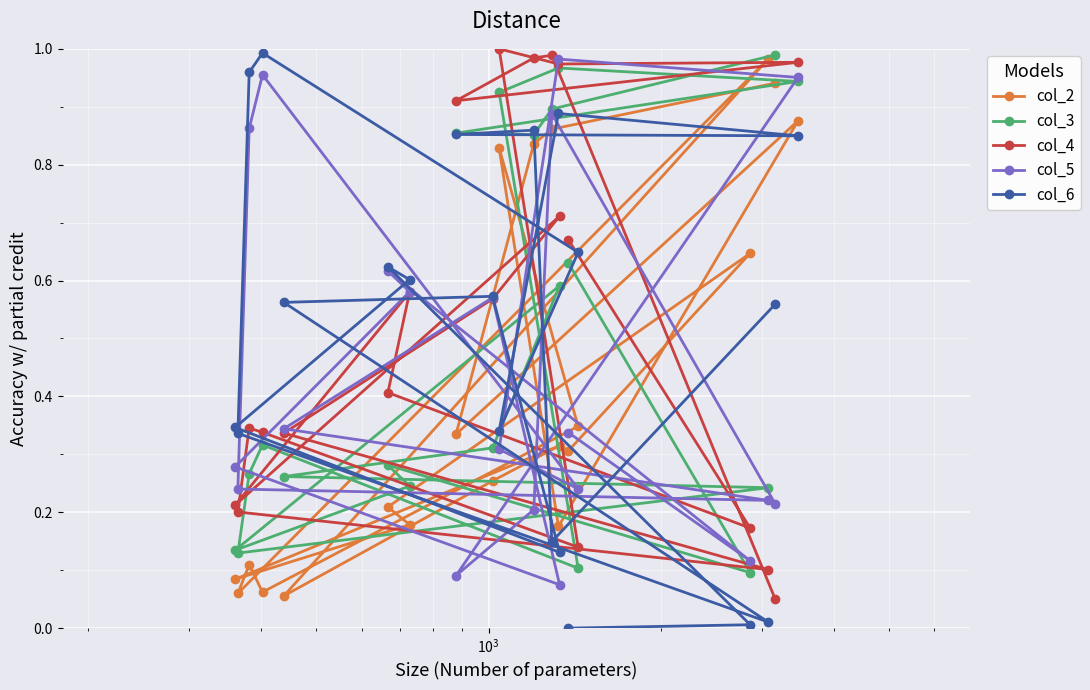

What is the sum of all col_6 values?

10.3